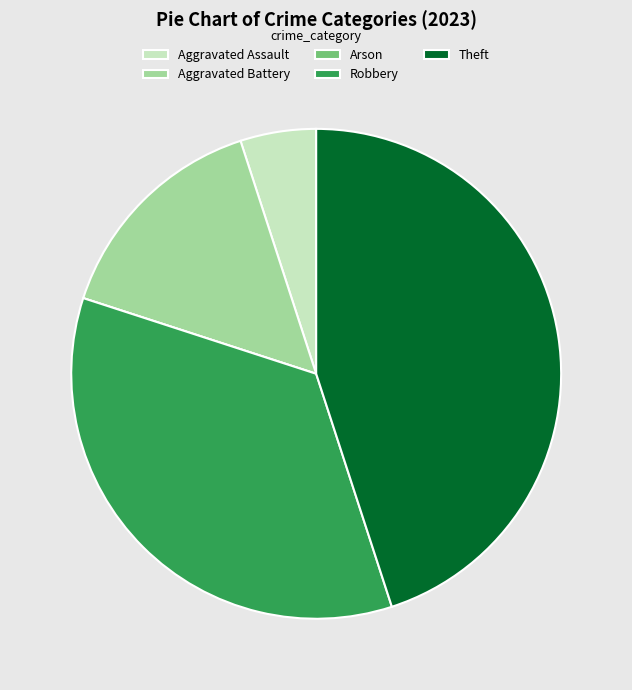

Is there any slice that represents more than half of the pie?

No